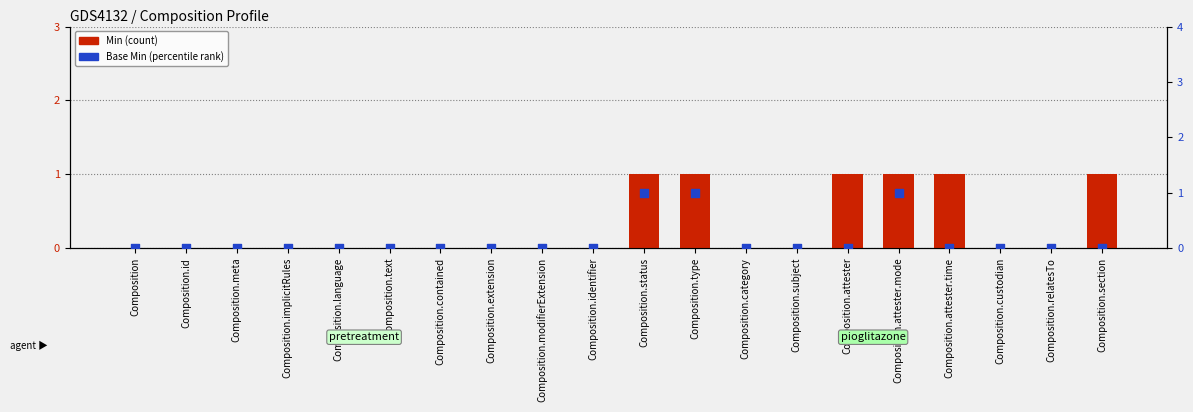

Which series reaches the maximum Y coordinate?

Min